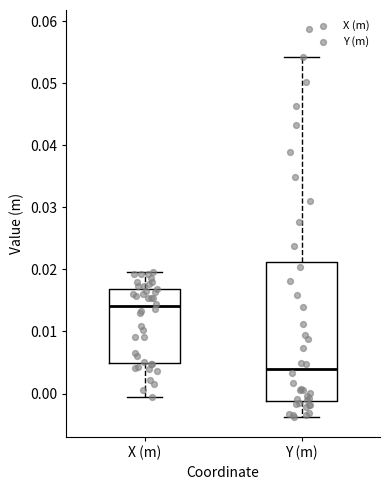

Which box's median line is the lowest?

Y (m)